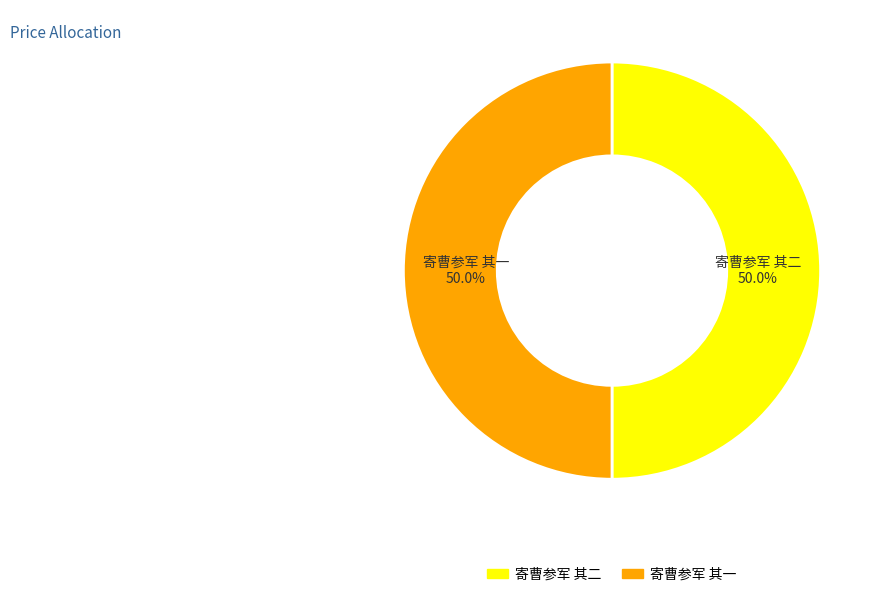

What percentage is NOT represented by 寄曹参军 其二?

50.0%